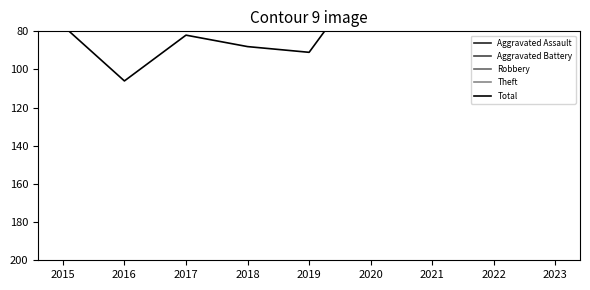

Read the Aggravated Battery value at 2021.

8